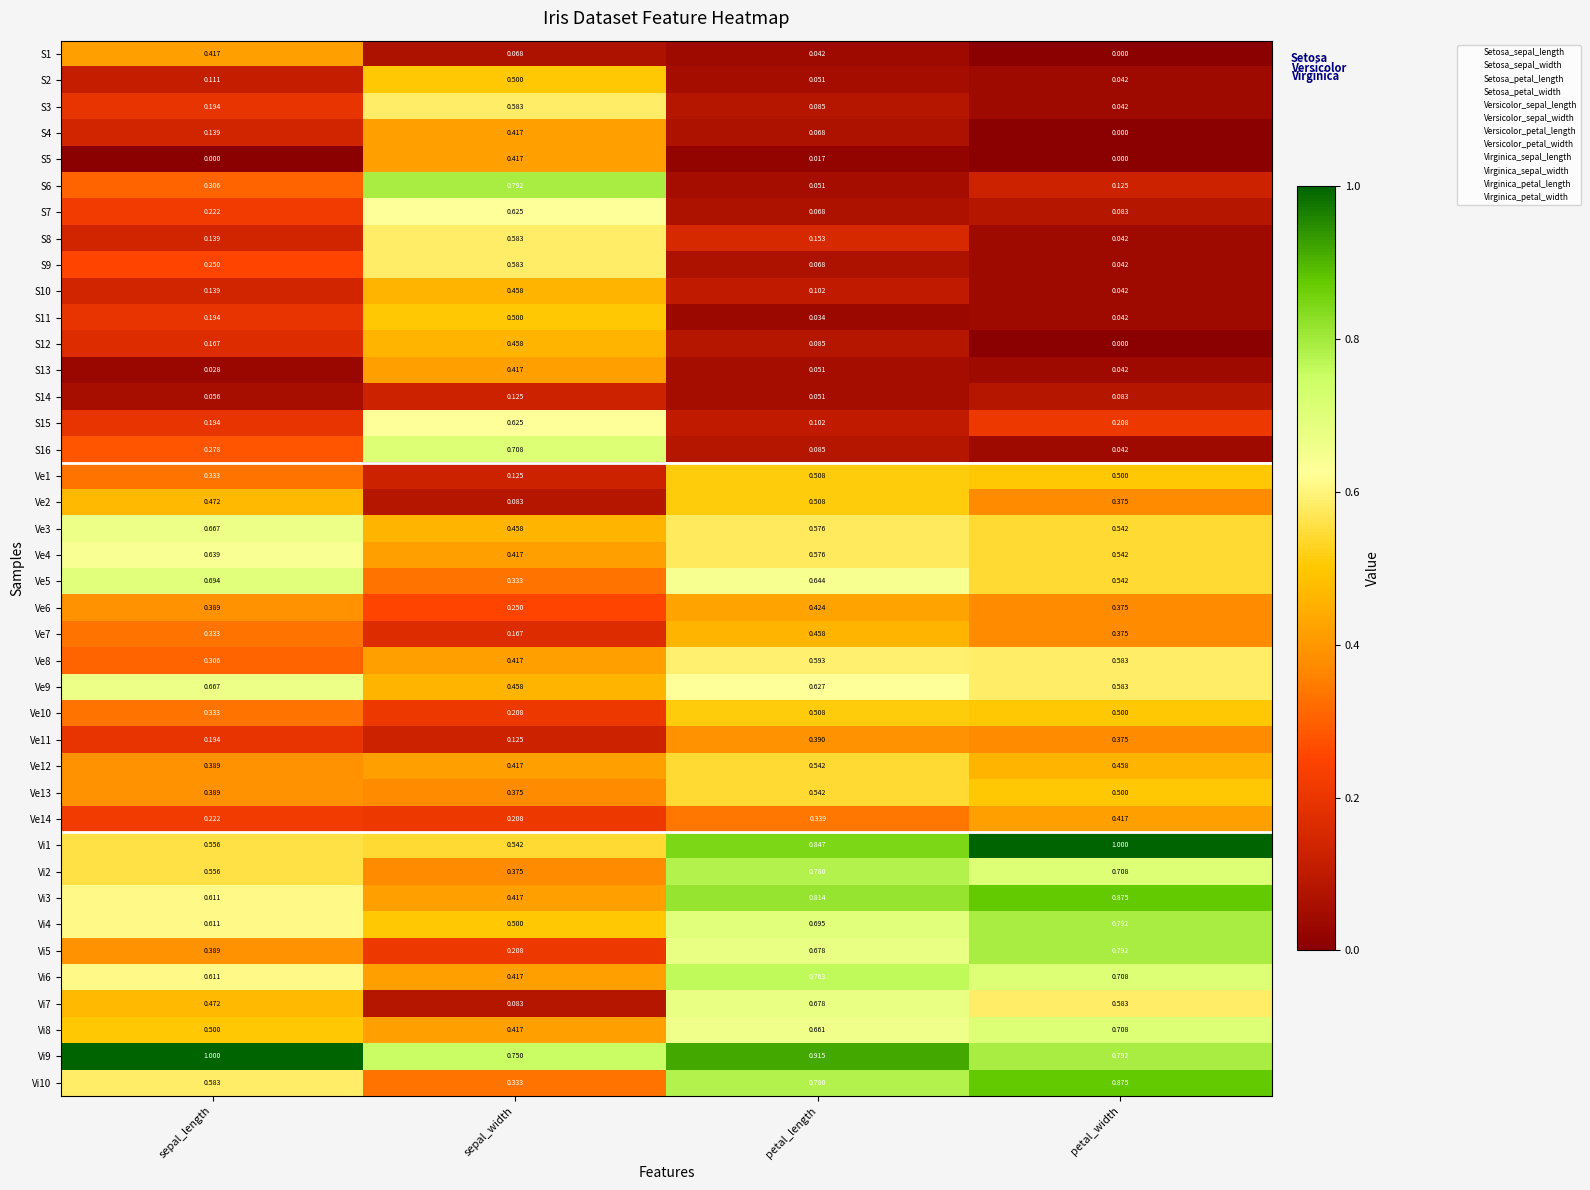

Where is S9 nearest to the value 0?

petal_width